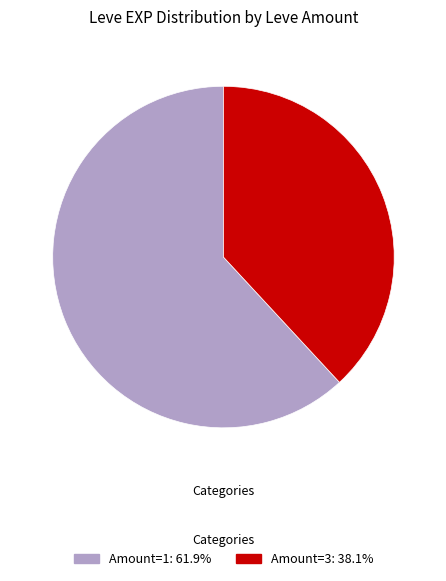

Count the number of slices in the pie.

2